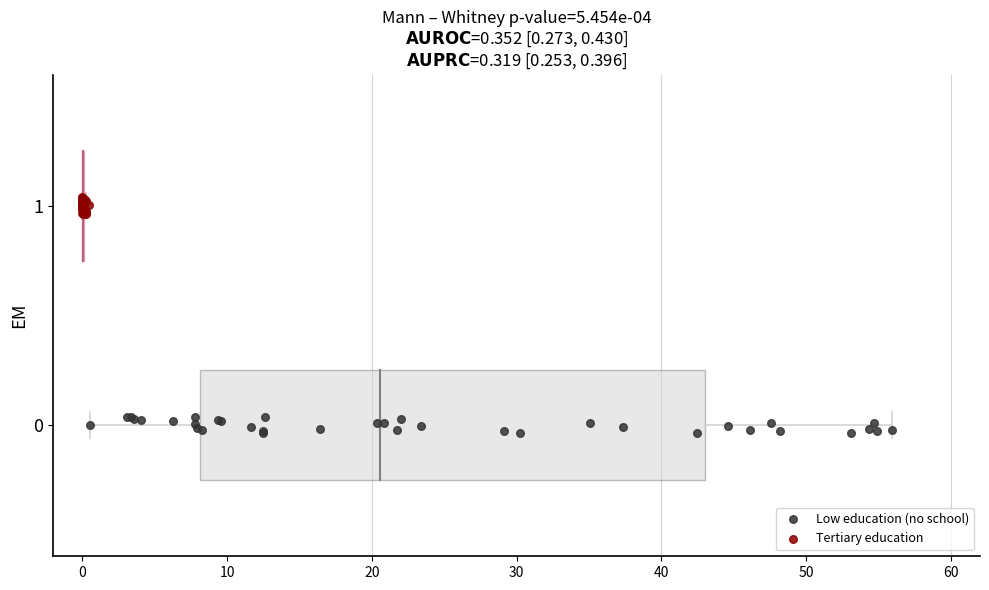

Which series contains the highest Y value?

Tertiary education